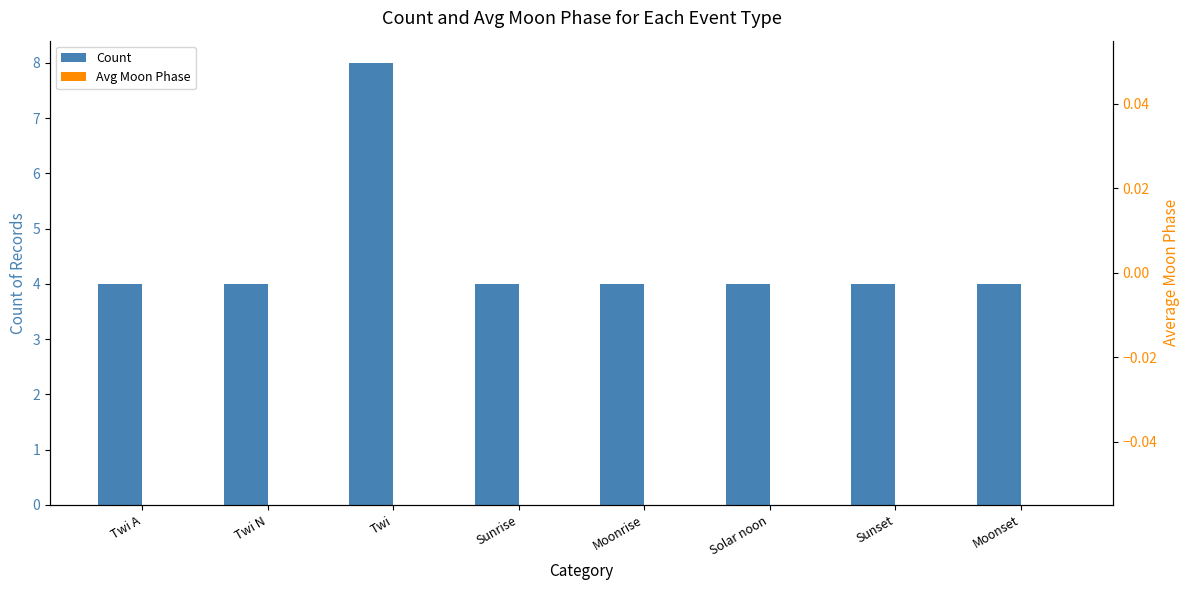

Which category has the lowest value across all series?

Twi A